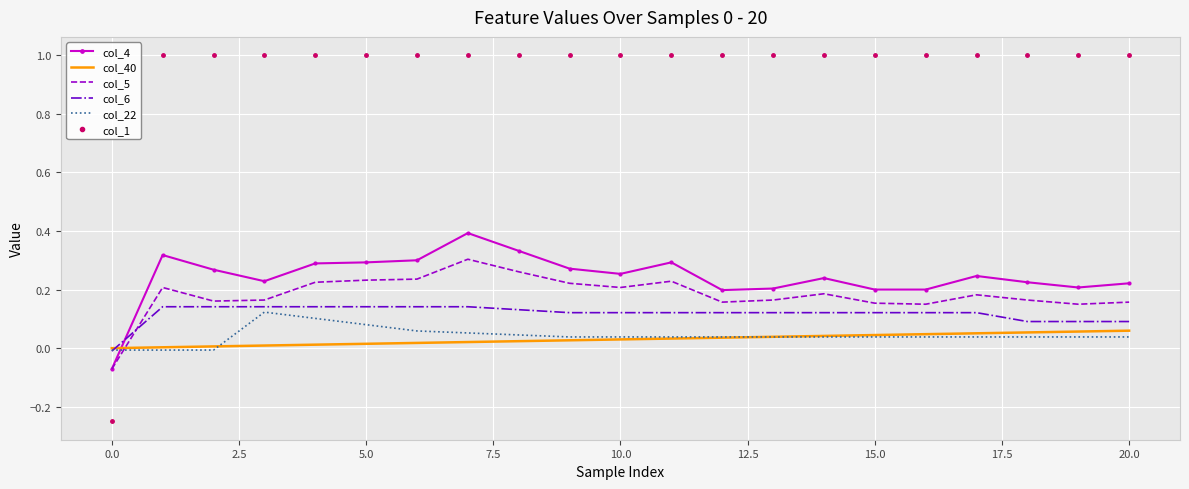

What is the maximum value shown in the chart?

1.0